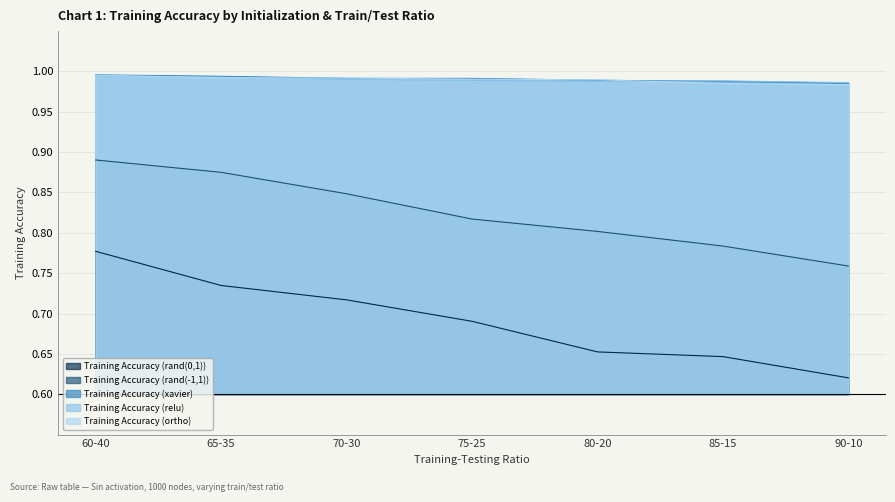

Which series has the largest range (max minus min)?

Training Accuracy (rand(0,1))